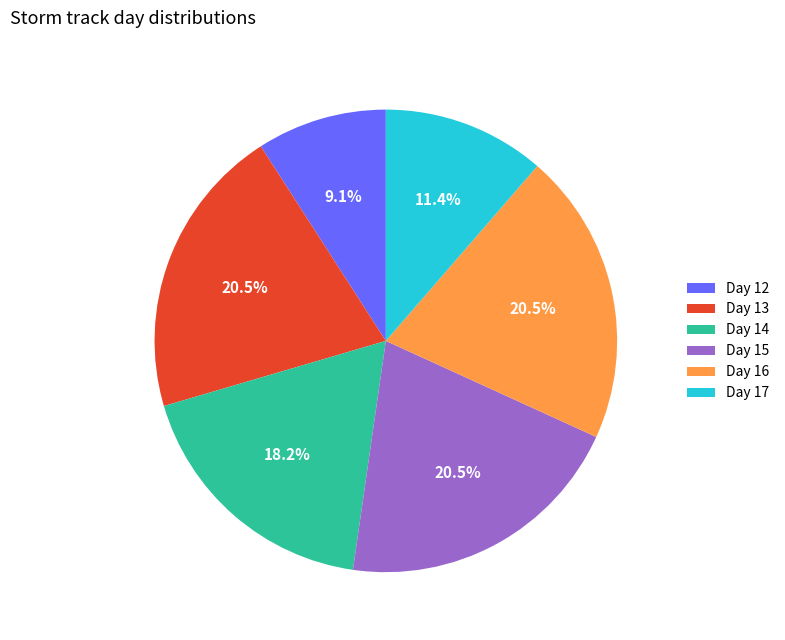

Is there any slice that represents more than half of the pie?

No